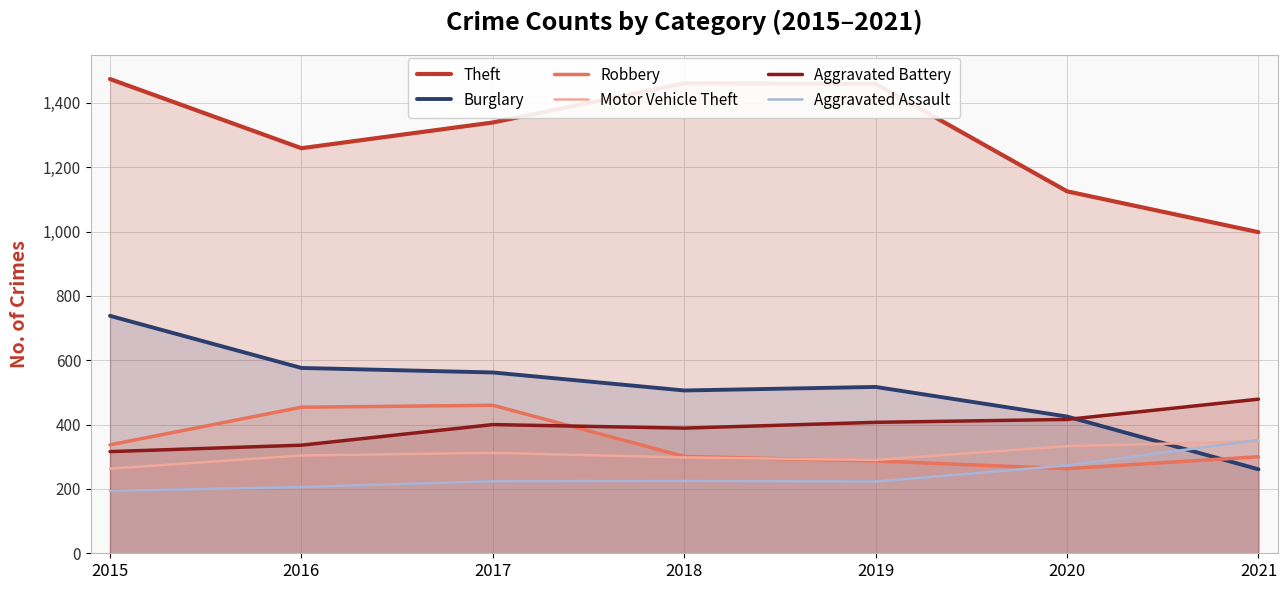

Where is Robbery nearest to the value 361?

2015